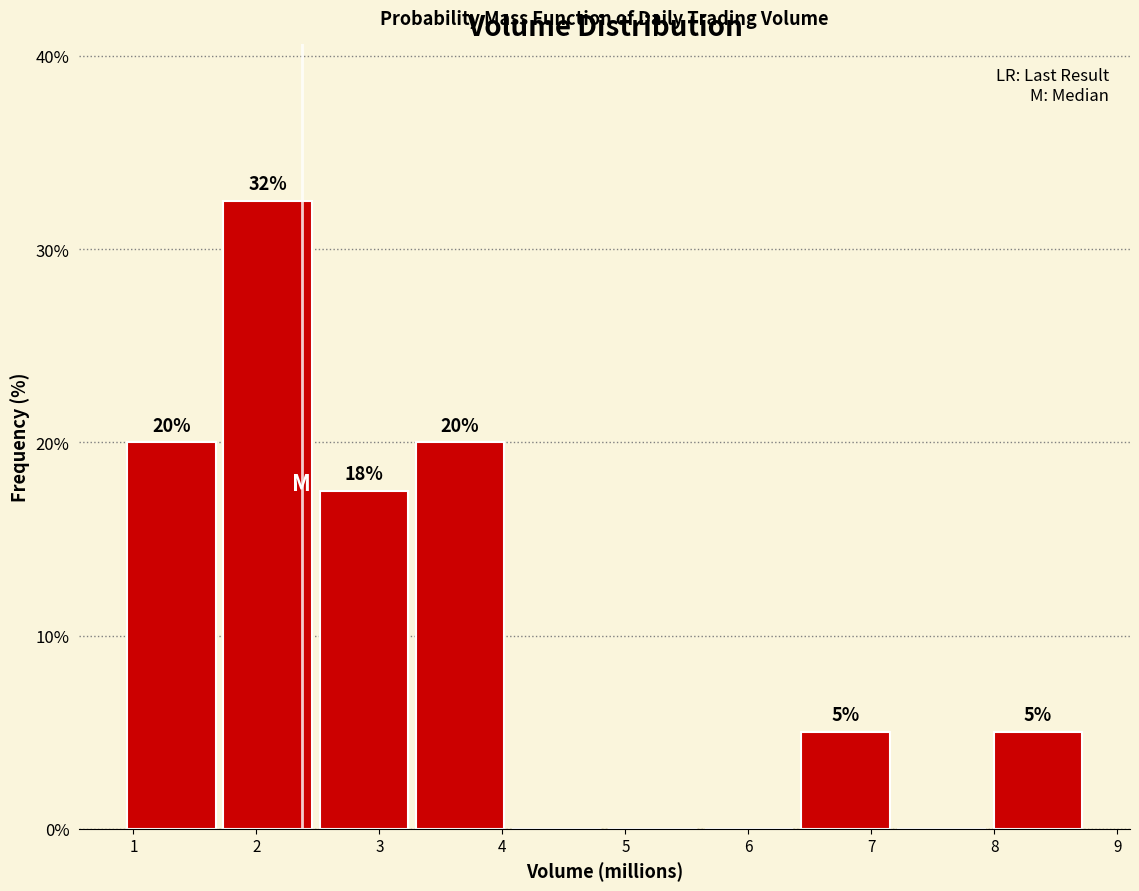

Over which range of the x-axis is the bar tallest?

1.7 to 2.5